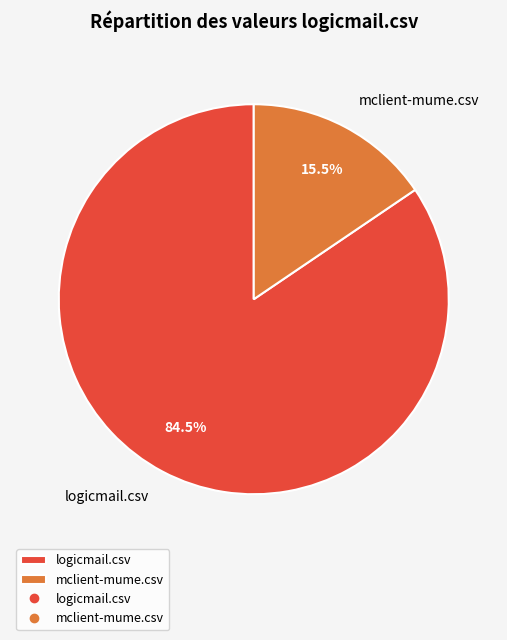

Is there any slice that represents more than half of the pie?

Yes